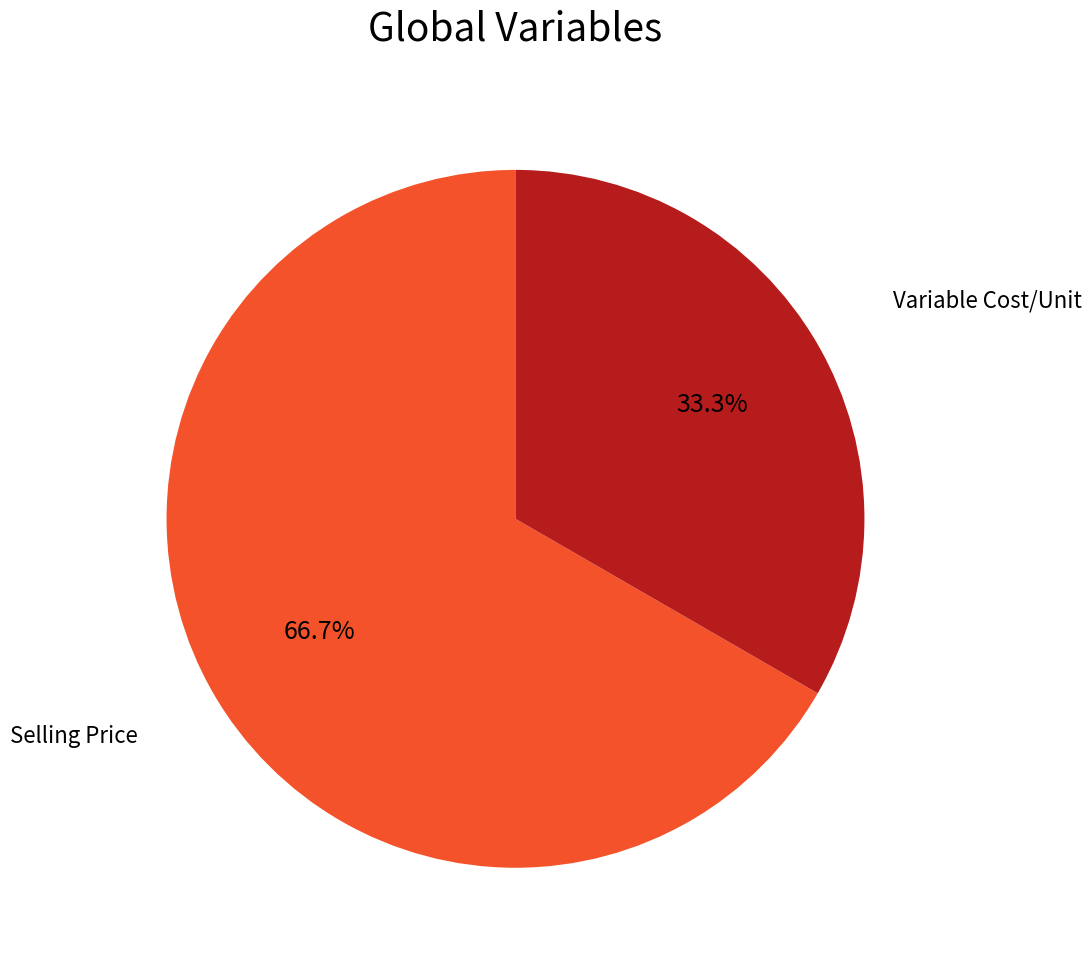

Is there a majority slice in this chart?

Yes